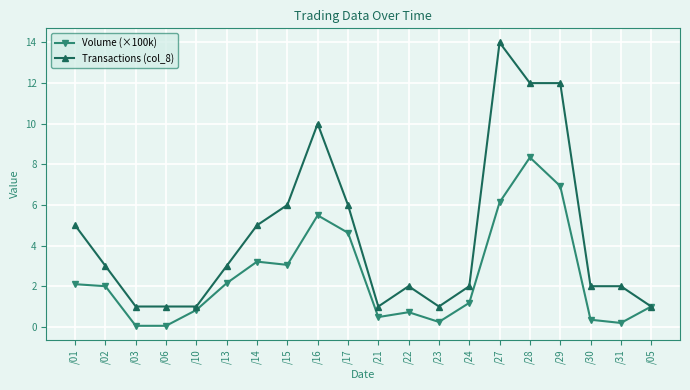

Rank the series by their maximum value, from lowest to highest.

Volume (×100k), Transactions (col_8)